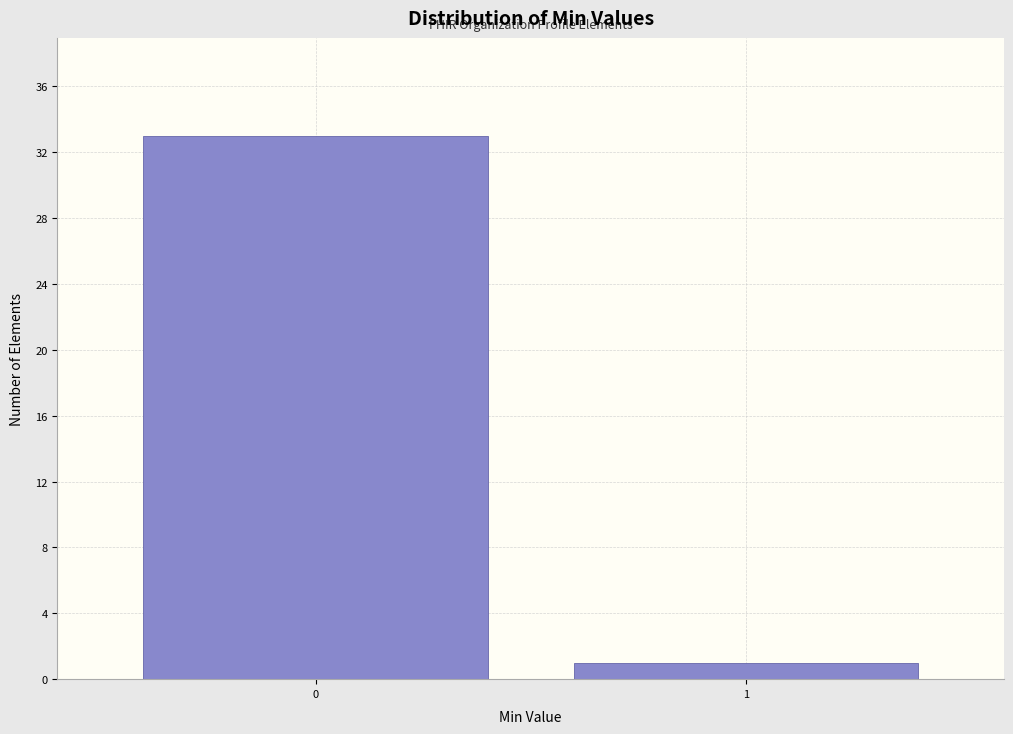

Reading right to left, extract all data points from this chart.

1	33